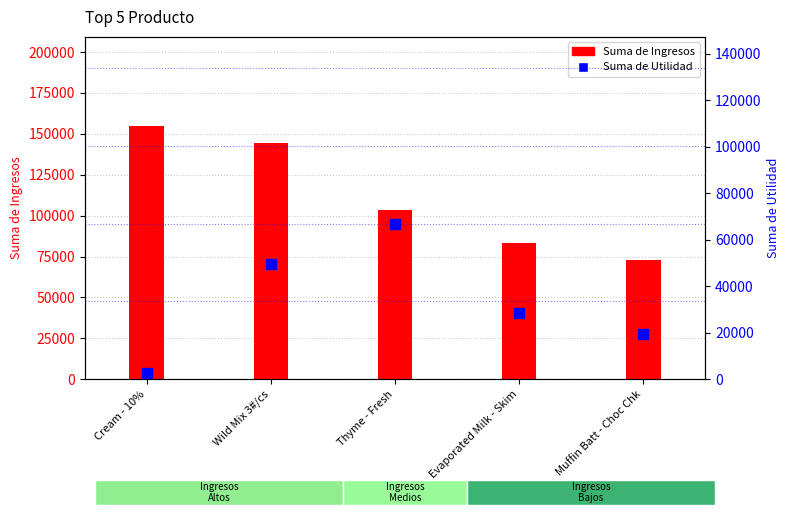

How many values in the Suma de Utilidad series are below 28283?

2